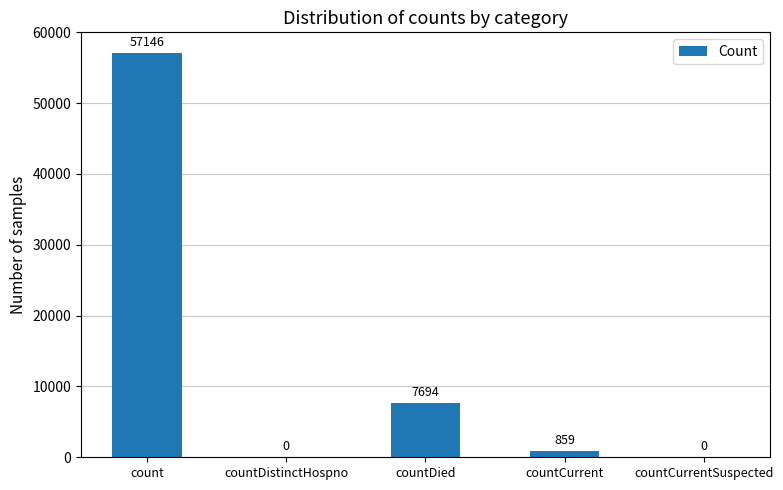

At which label does the data first exceed 859?

count